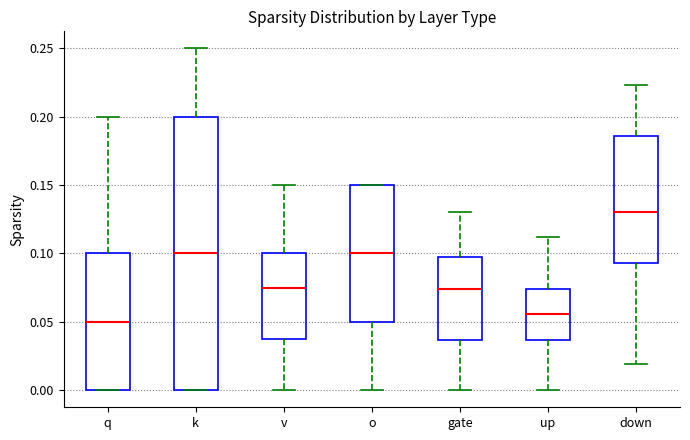

Where does the median line of the box for up sit on the y-axis? The values are not printed on the chart, so give them approximately, as read against the axis.

0.055